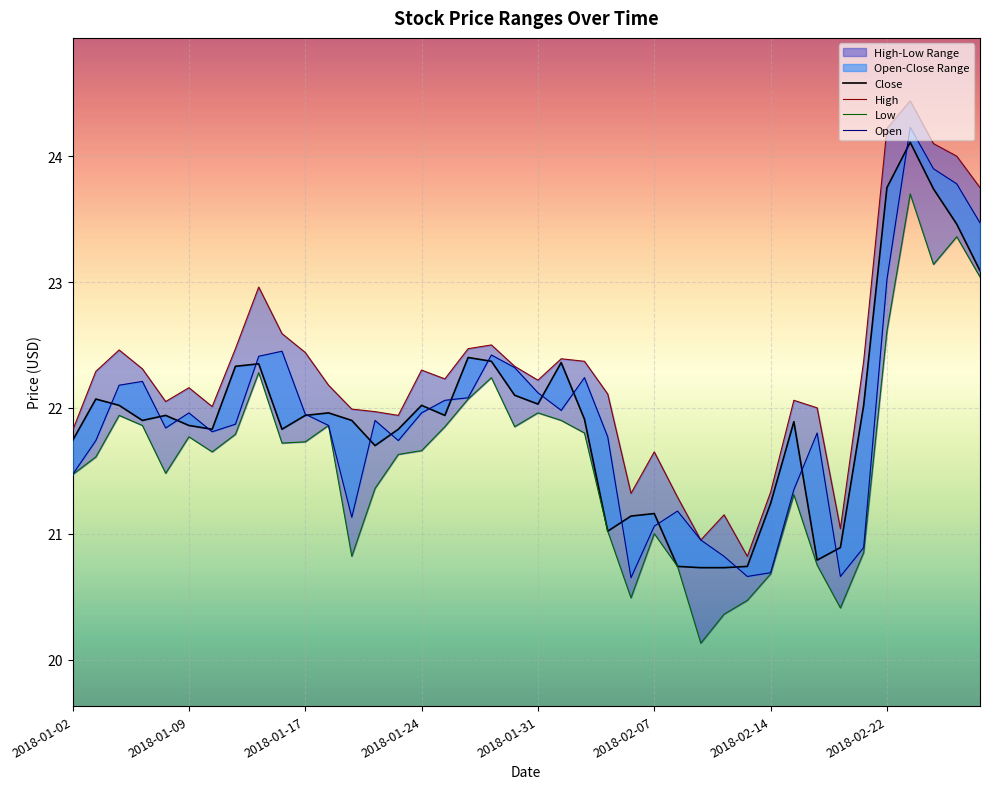

What is the difference between the maximum and minimum values in the Open series?

3.6